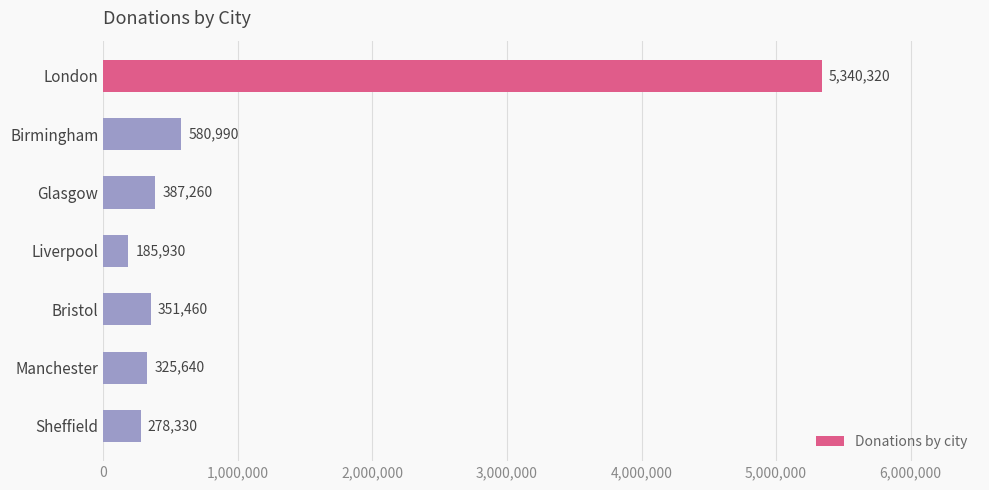

Are the bars grouped side by side (vs. stacked)?

No